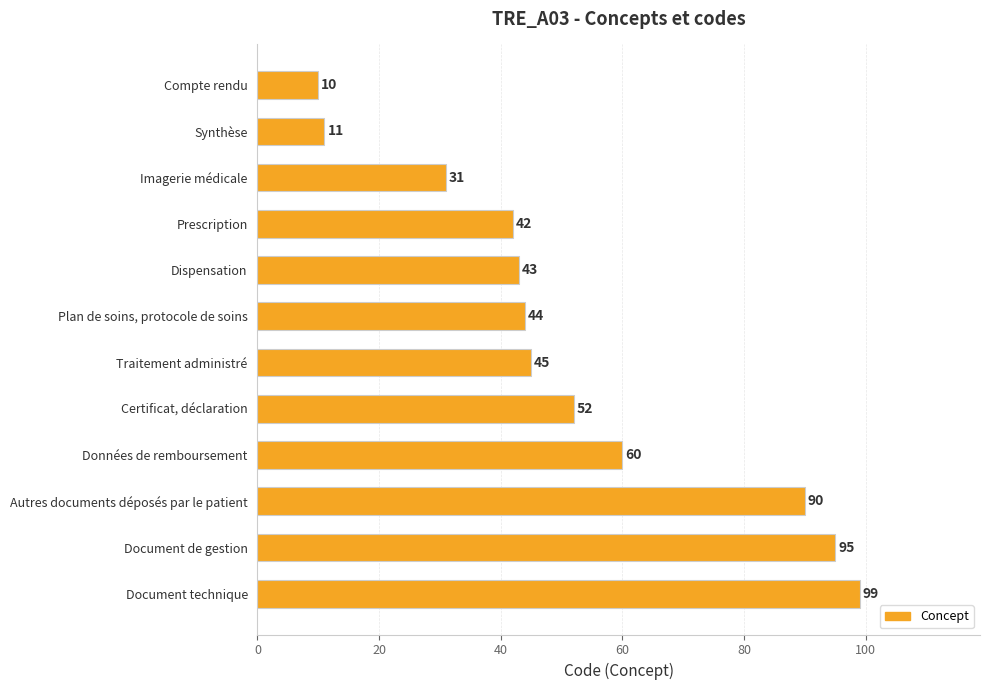

What is the average value?

52